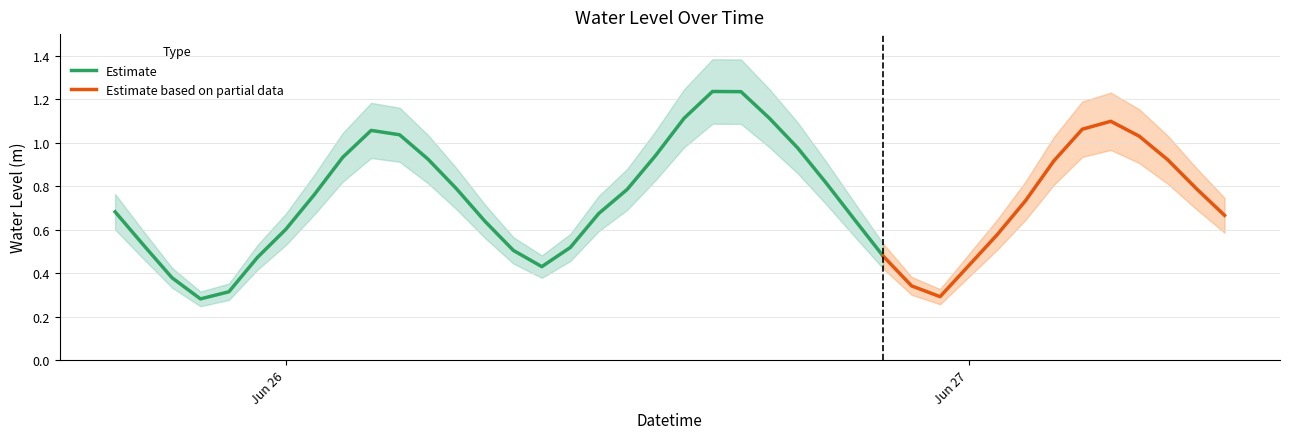

What is the label of the 36th point from the left?

2023-06-27 05:00:00